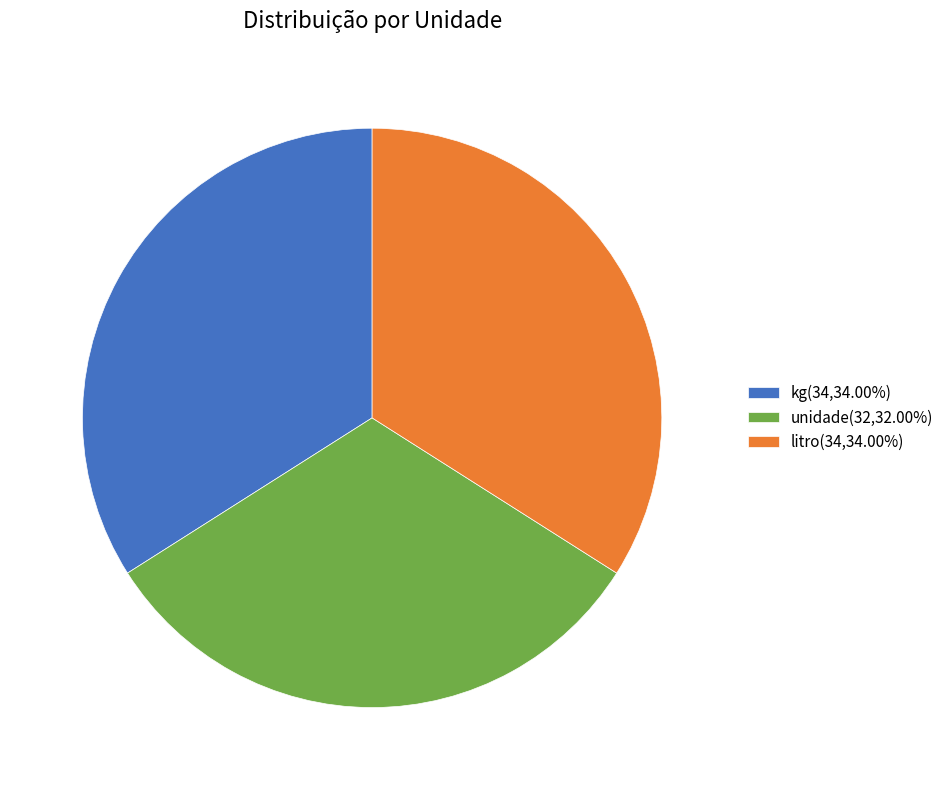

Is the sum of kg(34,34.00%) and unidade(32,32.00%) greater than half?

Yes